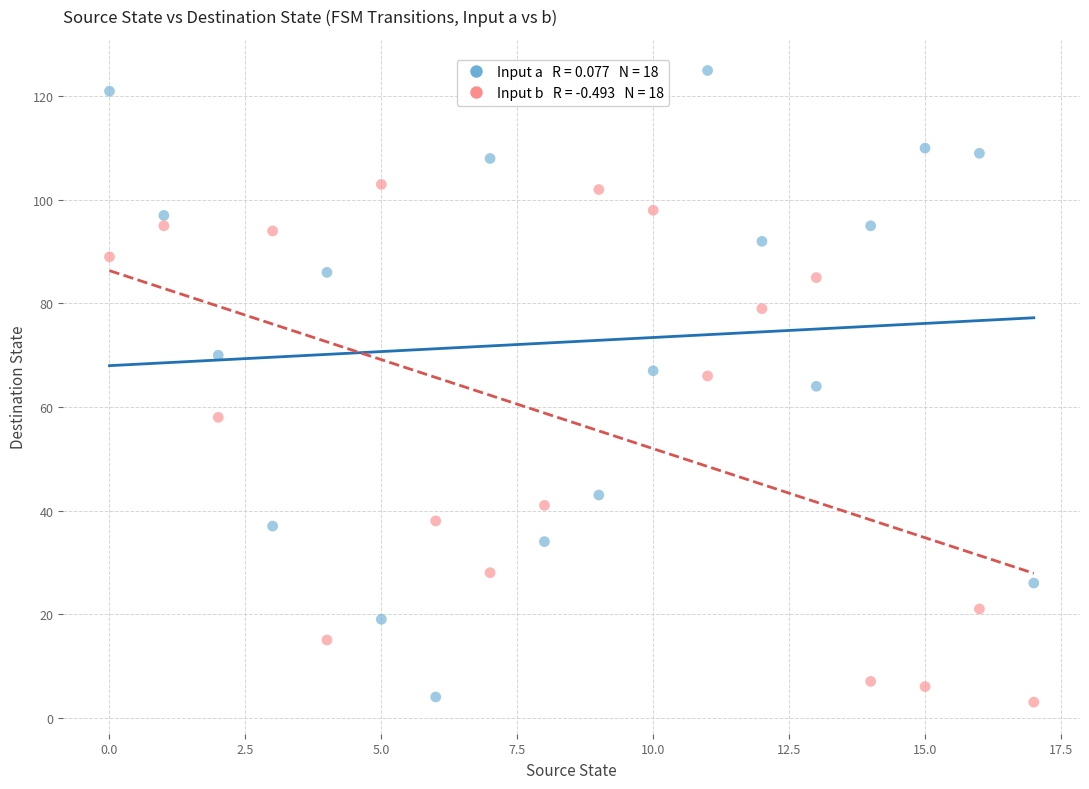

Count the number of points in this scatter plot.

36